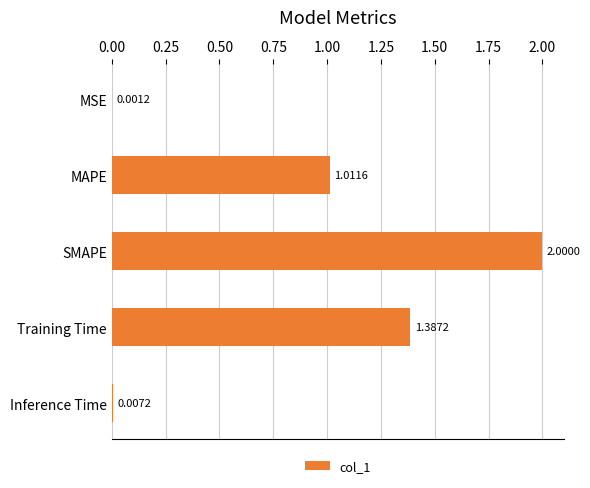

Count the number of categories in the chart.

5